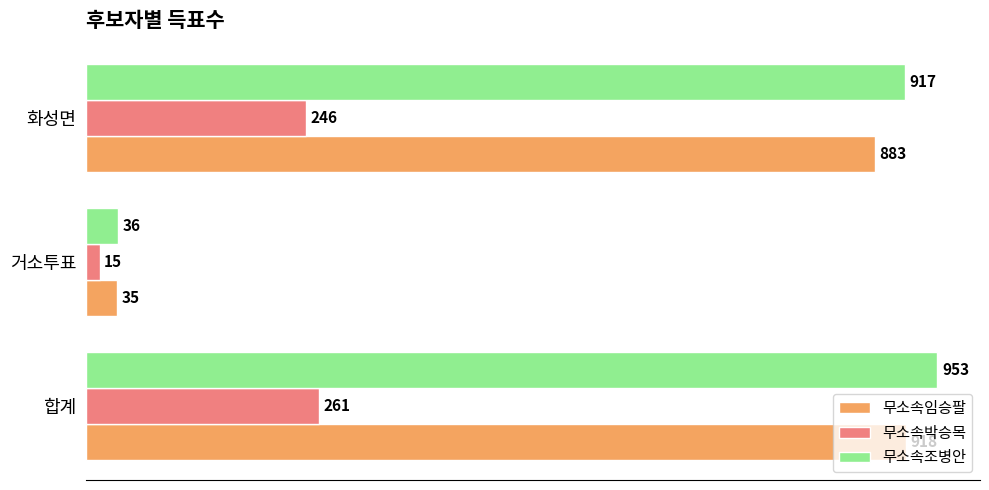

Between 거소투표 and 화성면, which series saw the biggest shift?

무소속조병안